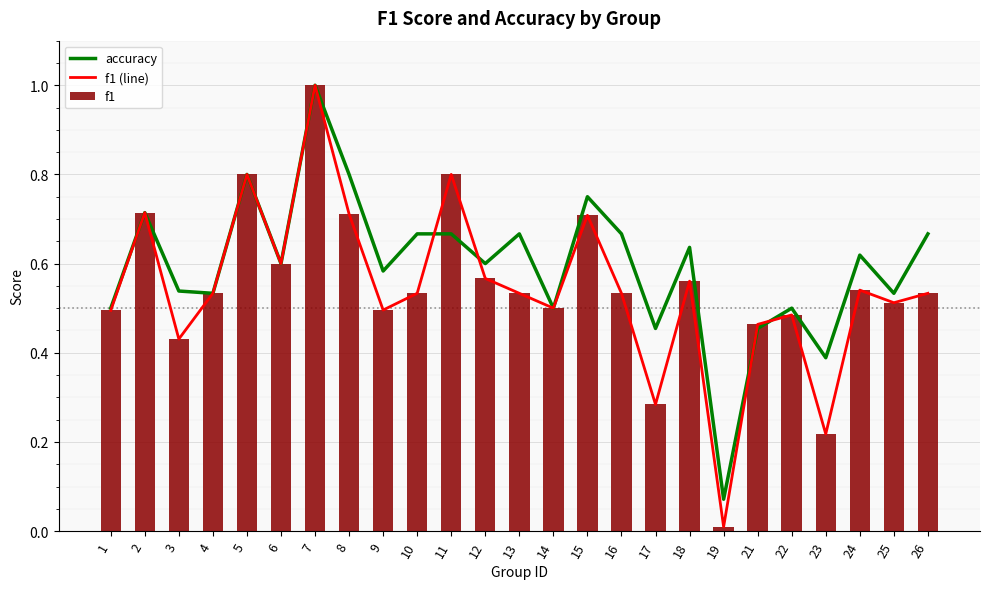

What is the average value of the f1 (line) series?

0.5